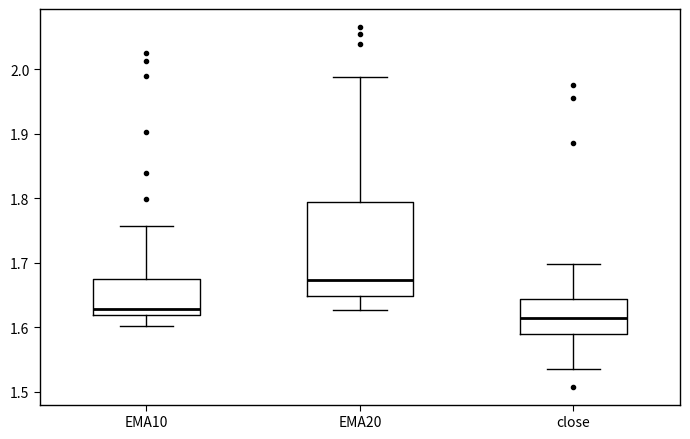

Which box's median line is the highest?

EMA20